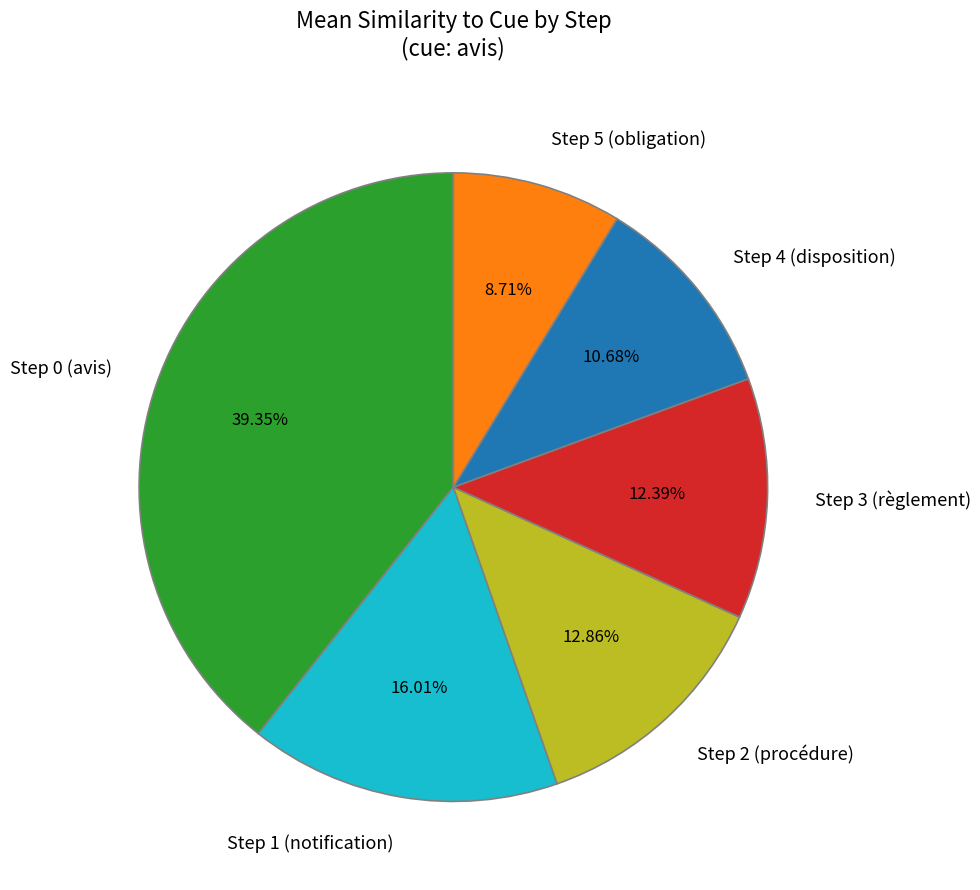

Combined, what portion of the pie is Step 3 (règlement) and Step 1 (notification)?

28.4%